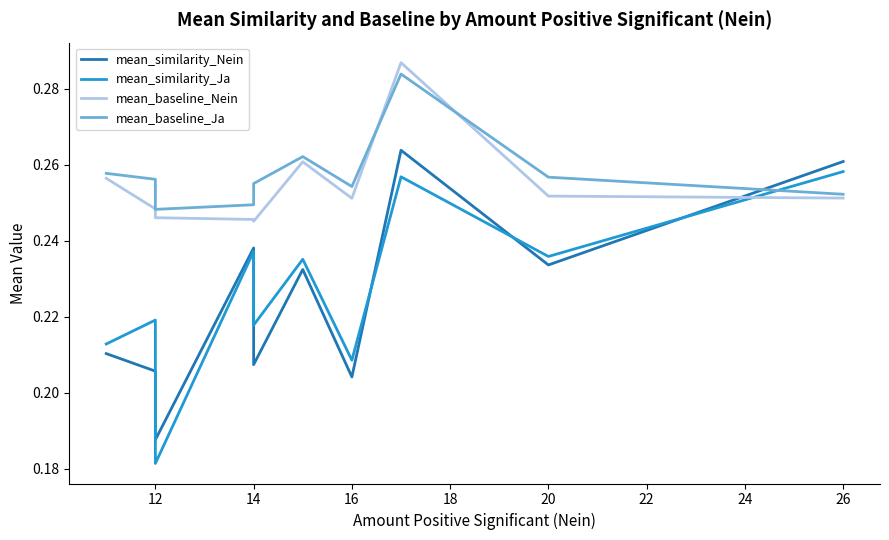

What are all the series names shown in the legend?

mean_similarity_Nein, mean_similarity_Ja, mean_baseline_Nein, mean_baseline_Ja